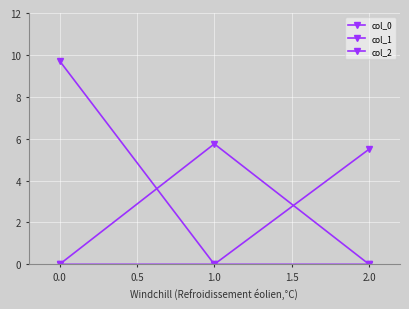

What is the average value of the col_1 series?

1.9